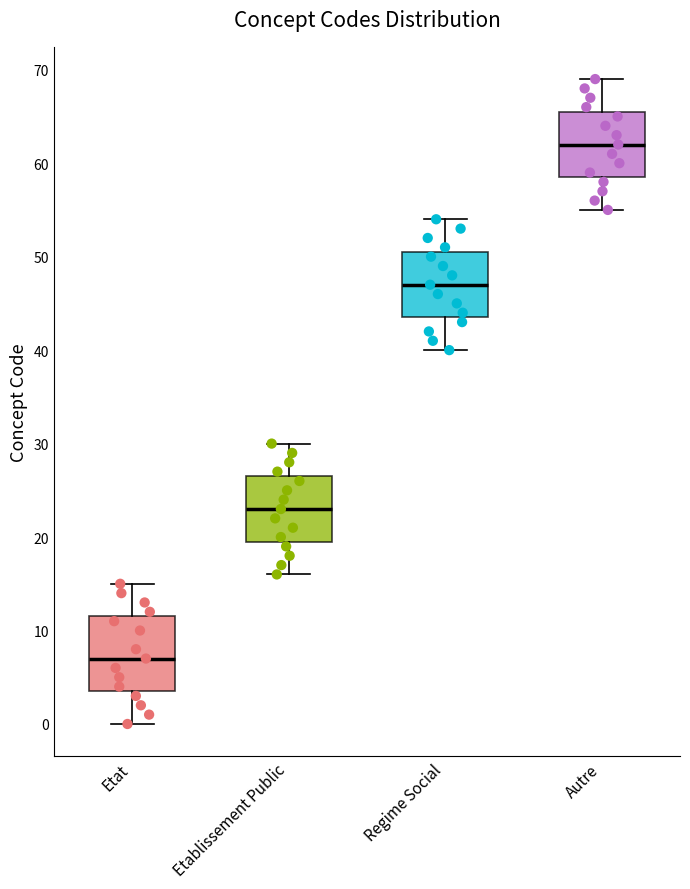

Where does the upper whisker of the box for Etat end on the y-axis? The values are not printed on the chart, so give them approximately, as read against the axis.

15